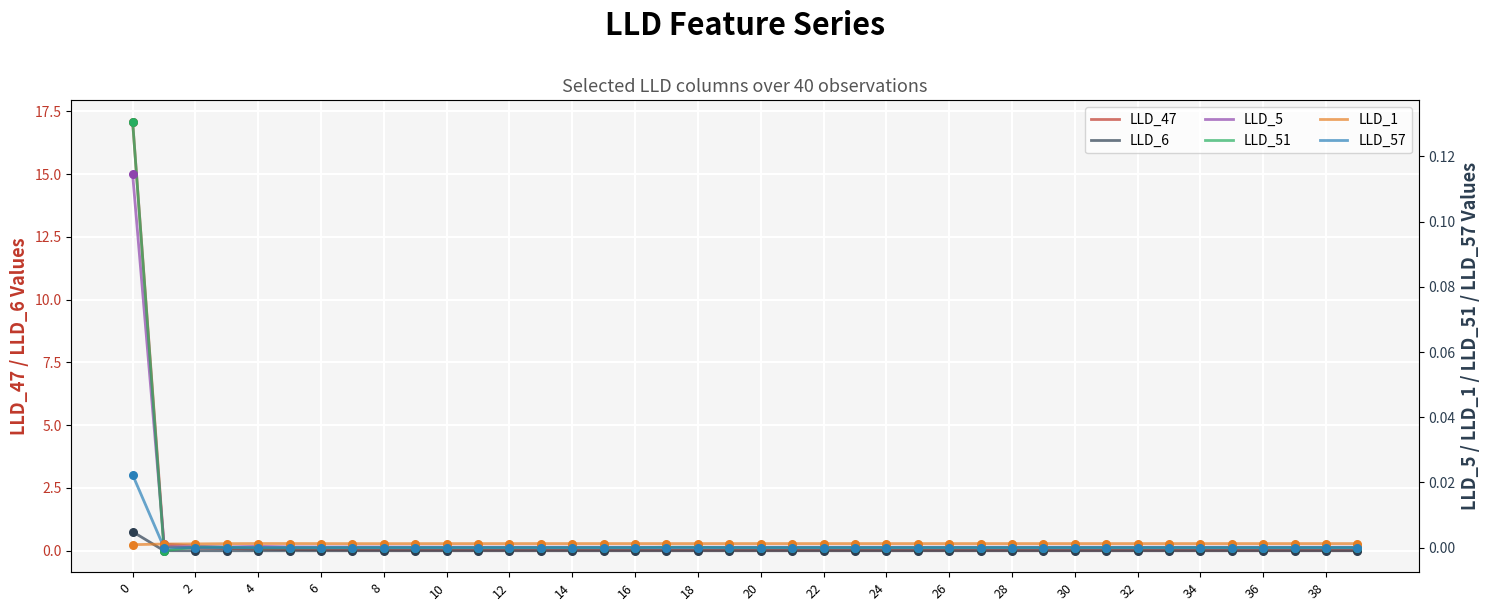

Which series has the largest total across all categories?

LLD_47